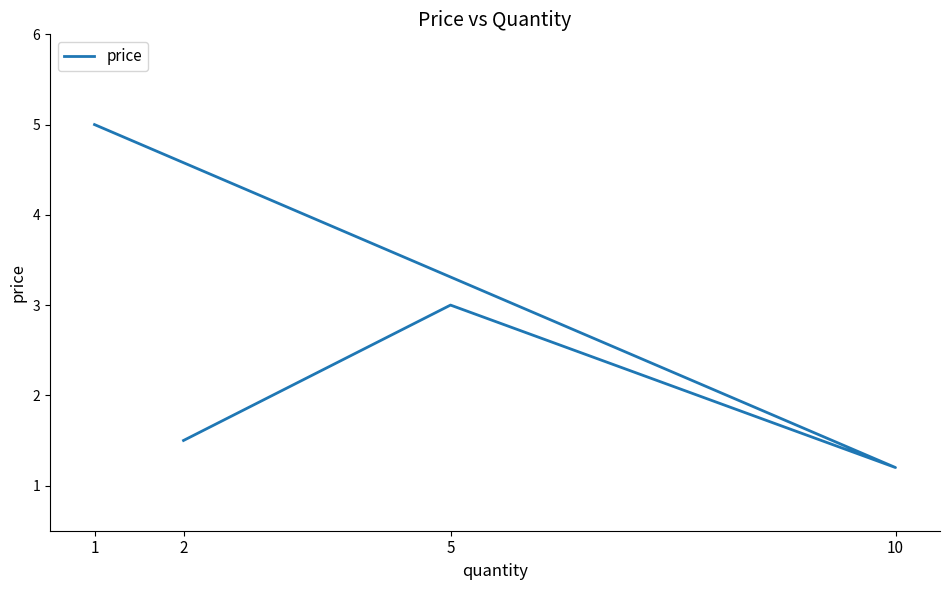

What is the value of the 4th point from the left?

5.0